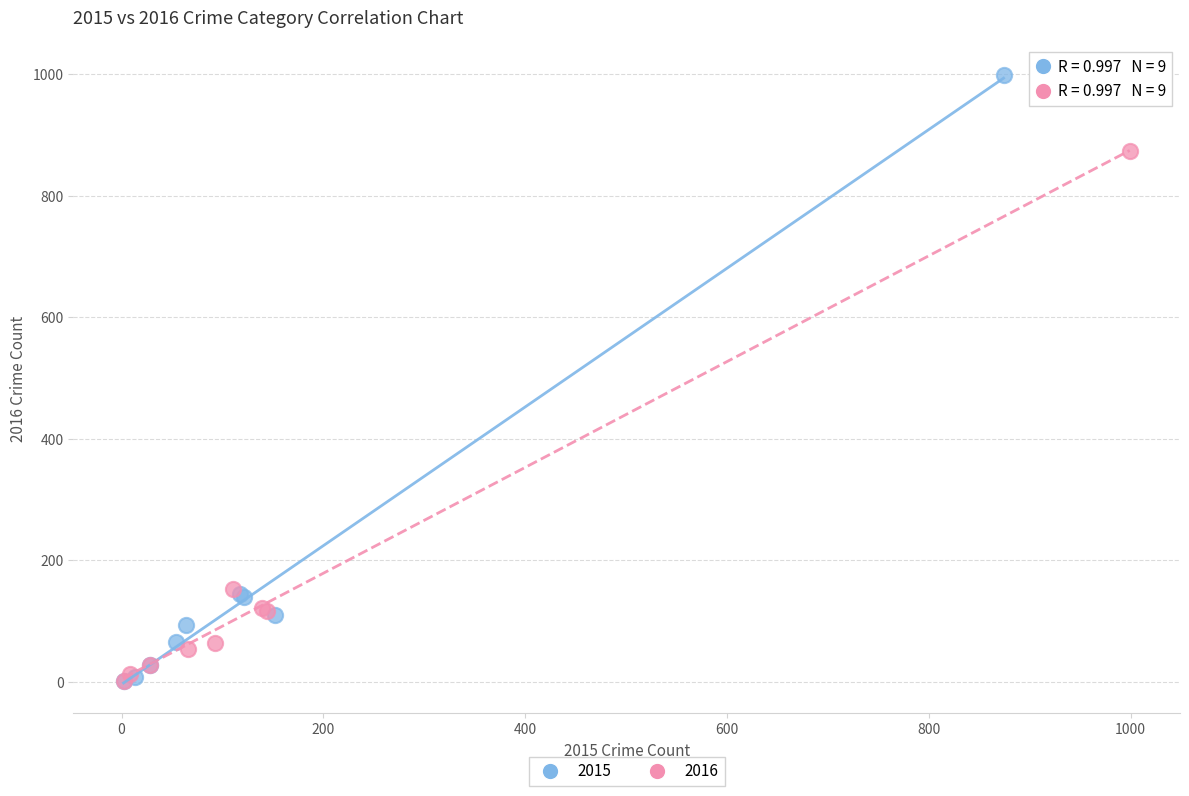

Which series has the widest spread of Y values?

2015